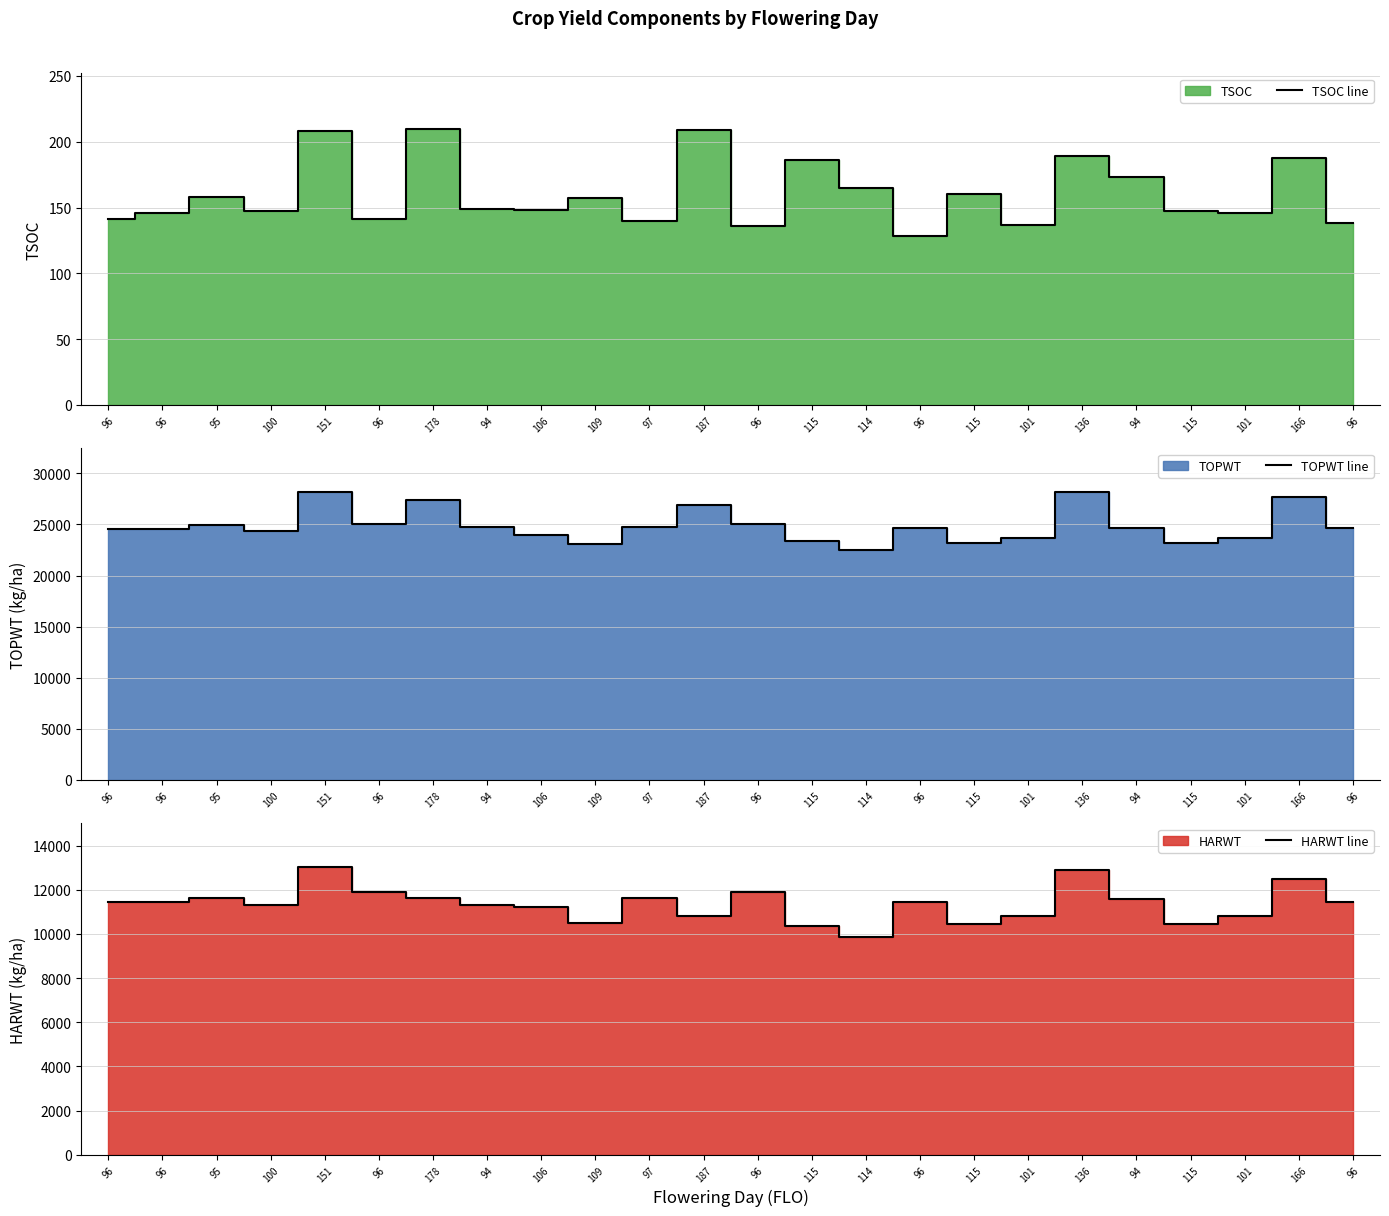

How many values in the TSOC line series exceed 149?

11